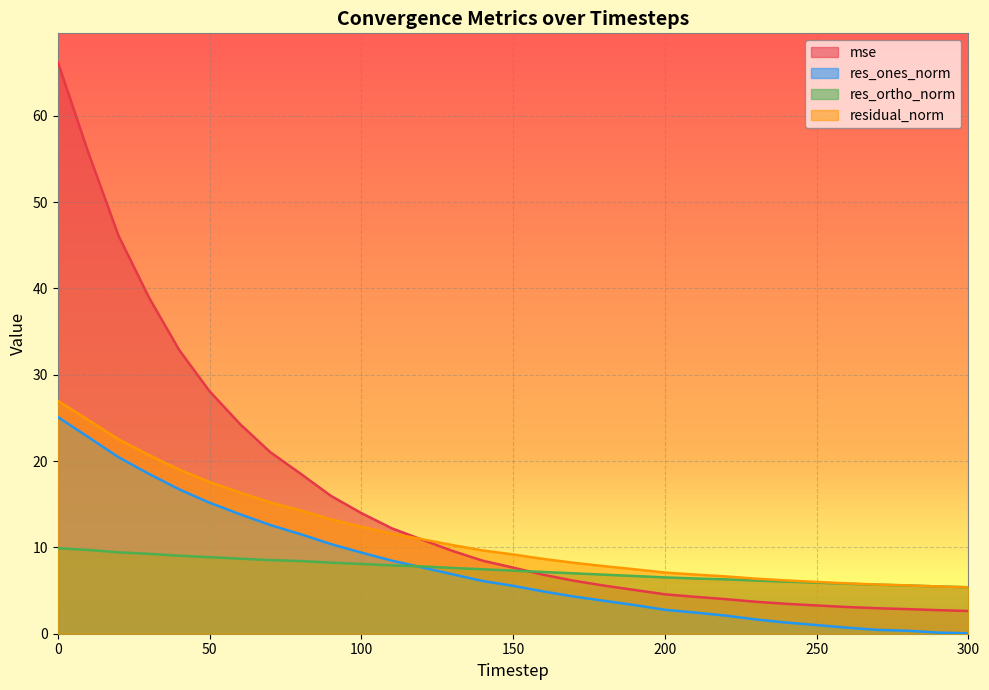

What is the maximum value shown in the chart?

66.3